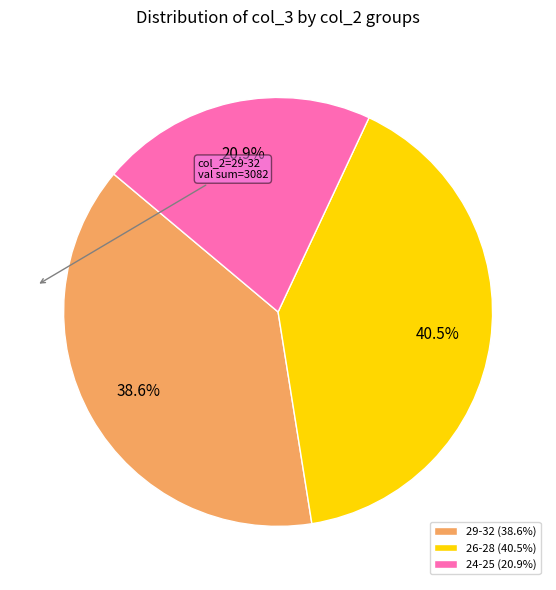

What is the ratio of the value at 26-28 (40.5%) to the value at 24-25 (20.9%)?

1.9